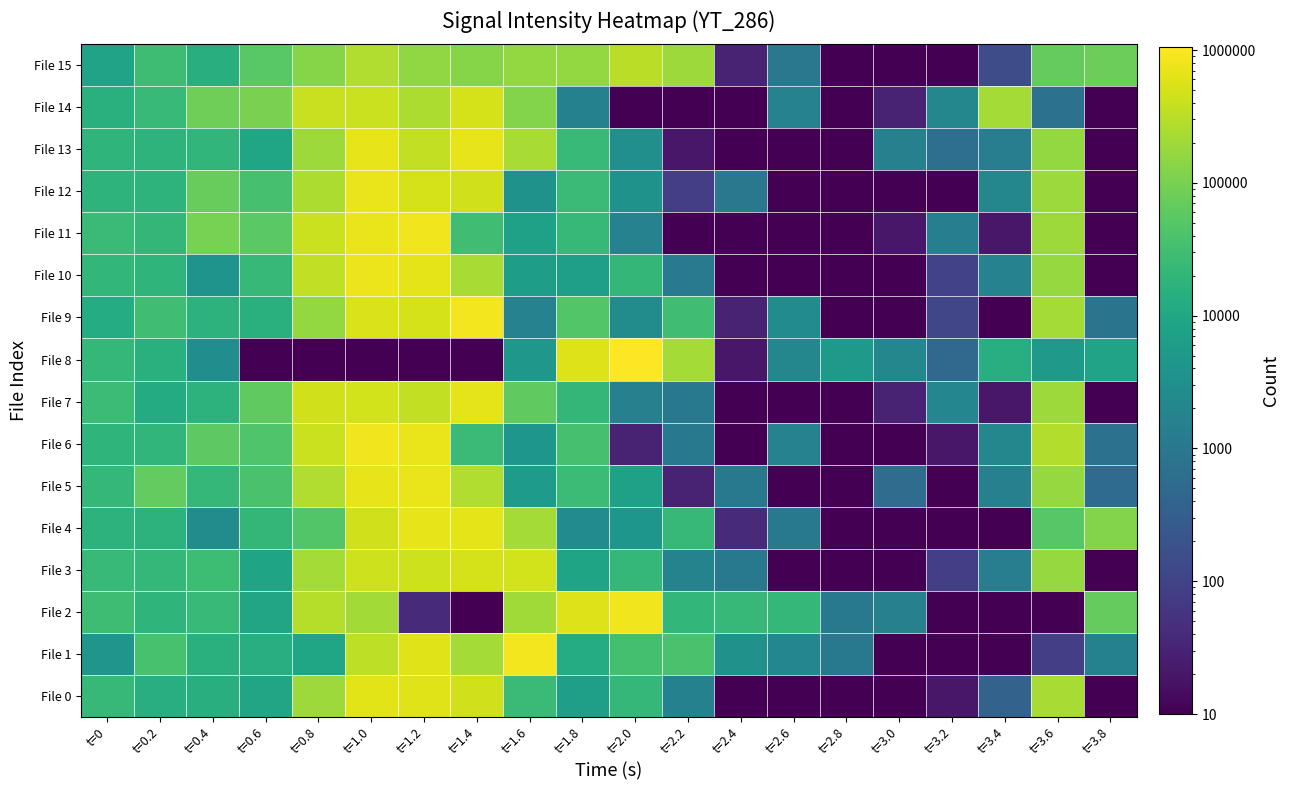

List the series in order of their peak value, lowest first.

File 15, File 3, File 14, File 0, File 7, File 4, File 13, File 5, File 12, File 10, File 6, File 11, File 2, File 1, File 9, File 8